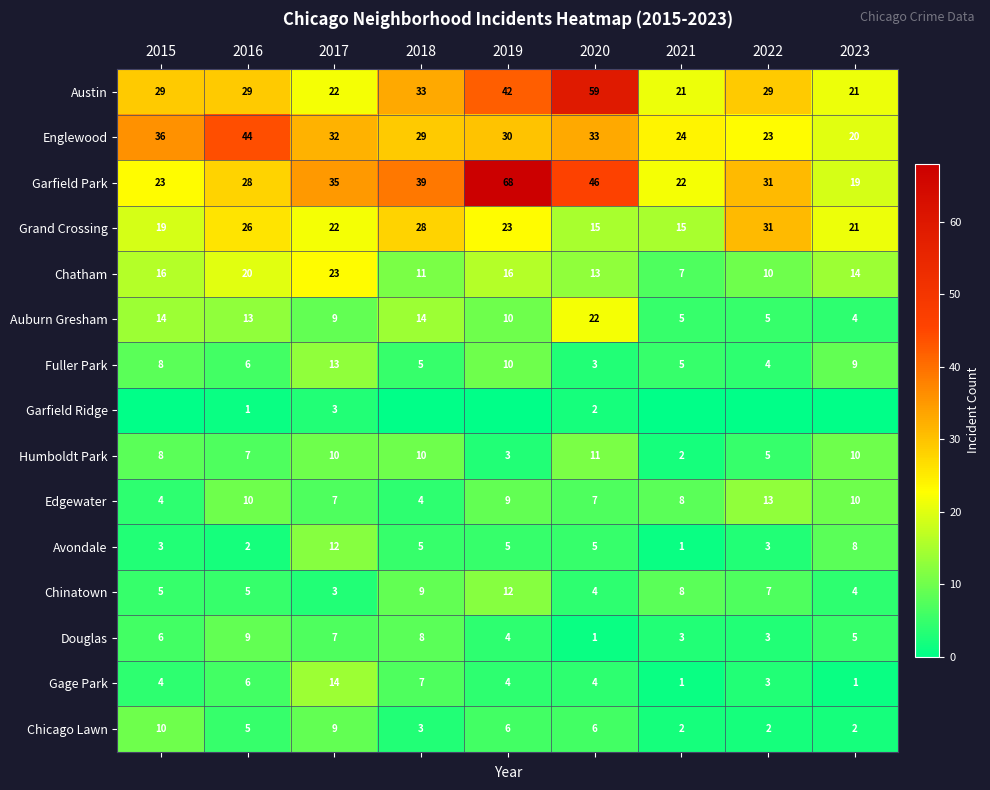

Which category has the highest value across all series?

2019